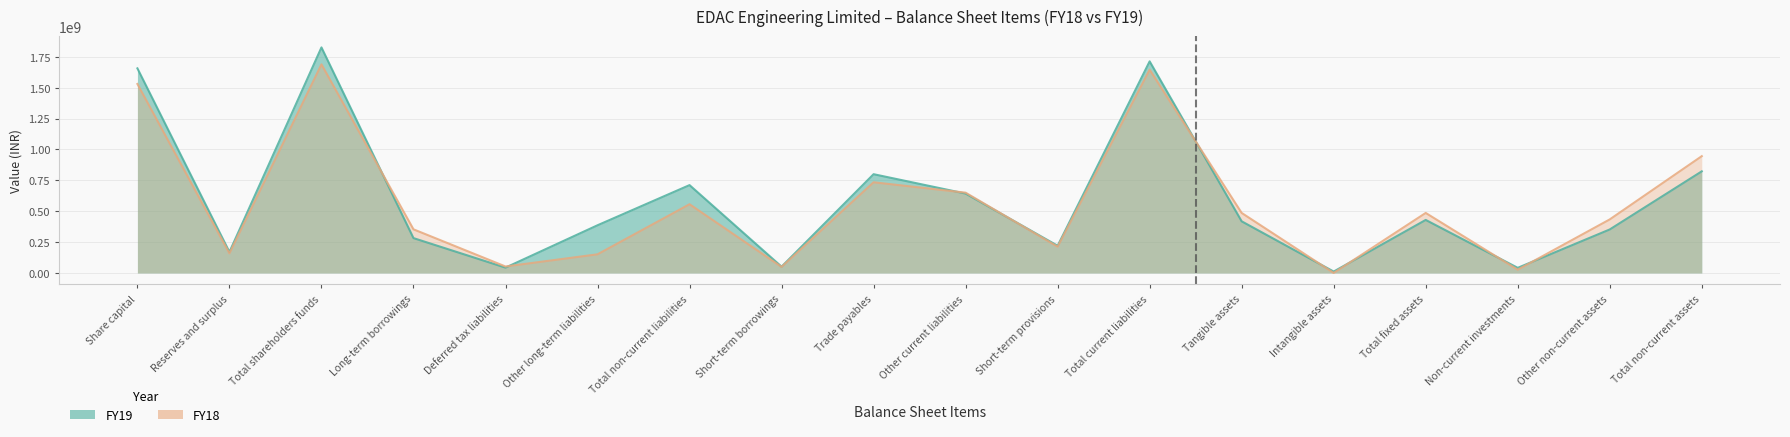

Reading left to right, what are all the values shown in this chart?

FY19: Share capital=1655934000	Reserves and surplus=169620833	Total shareholders funds=1825554833	Long-term borrowings=282029759	Deferred tax liabilities=43046702	Other long-term liabilities=385929972	Total non-current liabilities=711006433	Short-term borrowings=50813625	Trade payables=799335487	Other current liabilities=642435040	Short-term provisions=220053807	Total current liabilities=1712637959	Tangible assets=417927130	Intangible assets=11186590	Total fixed assets=429113720	Non-current investments=41263380	Other non-current assets=352035009	Total non-current assets=822412109
FY18: Share capital=1529600000	Reserves and surplus=158748303	Total shareholders funds=1688348303	Long-term borrowings=353078302	Deferred tax liabilities=52270942	Other long-term liabilities=150813316	Total non-current liabilities=556162560	Short-term borrowings=48820029	Trade payables=733949975	Other current liabilities=649771940	Short-term provisions=212557540	Total current liabilities=1645099484	Tangible assets=485689895	Intangible assets=0	Total fixed assets=485689895	Non-current investments=26342042	Other non-current assets=433324805	Total non-current assets=945356742